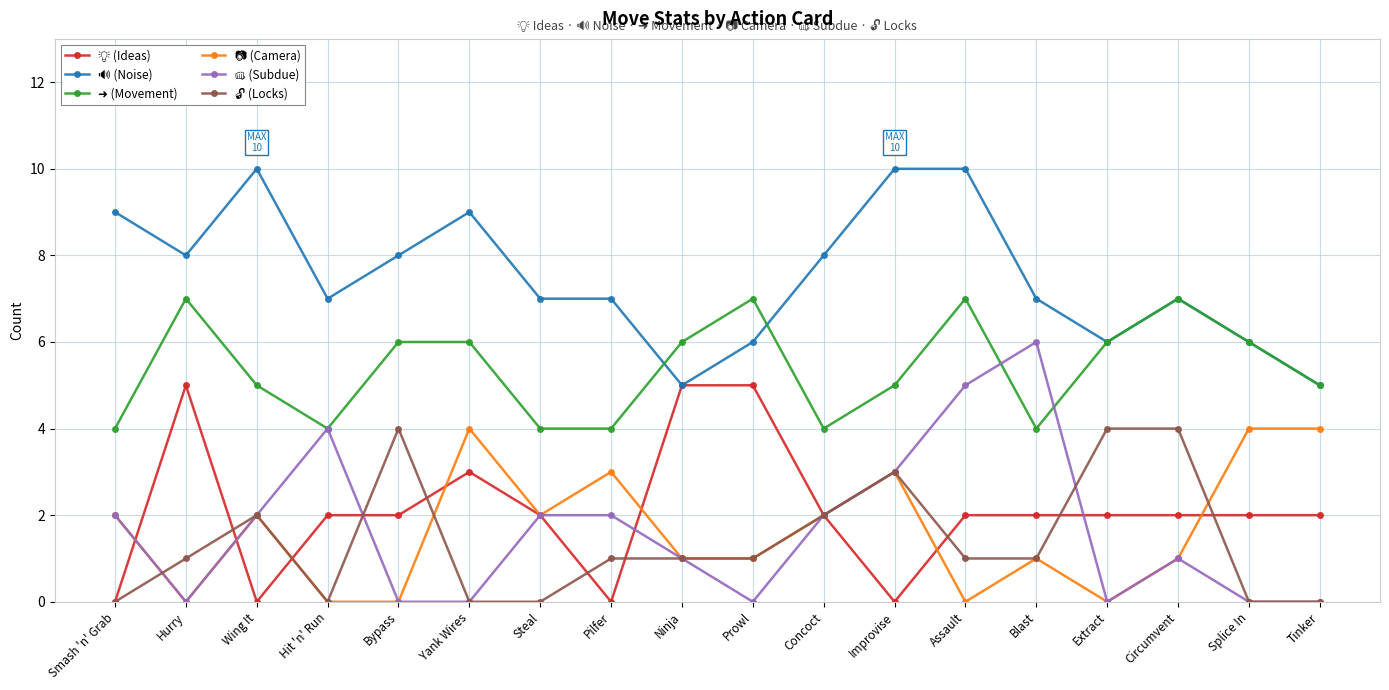

What position from the right is Splice In?

2